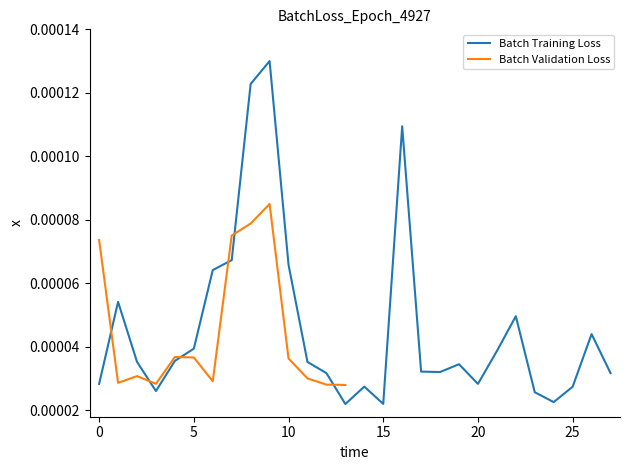

Is this an area chart (filled region under the line)?

No